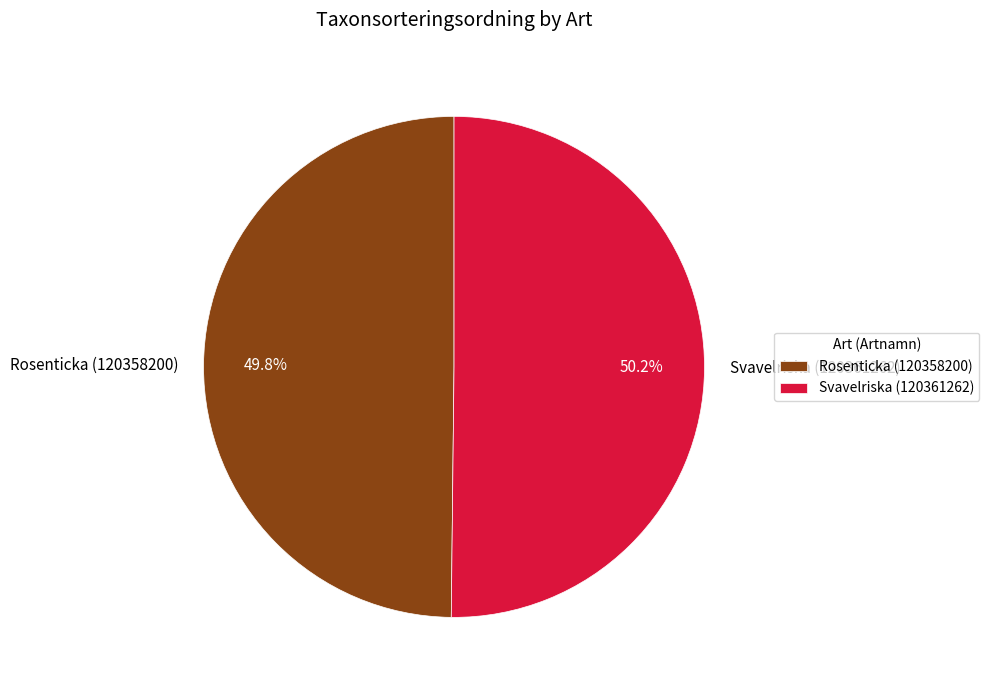

What is the ratio of the value at Rosenticka (120358200) to the value at Svavelriska (120361262)?

1.0